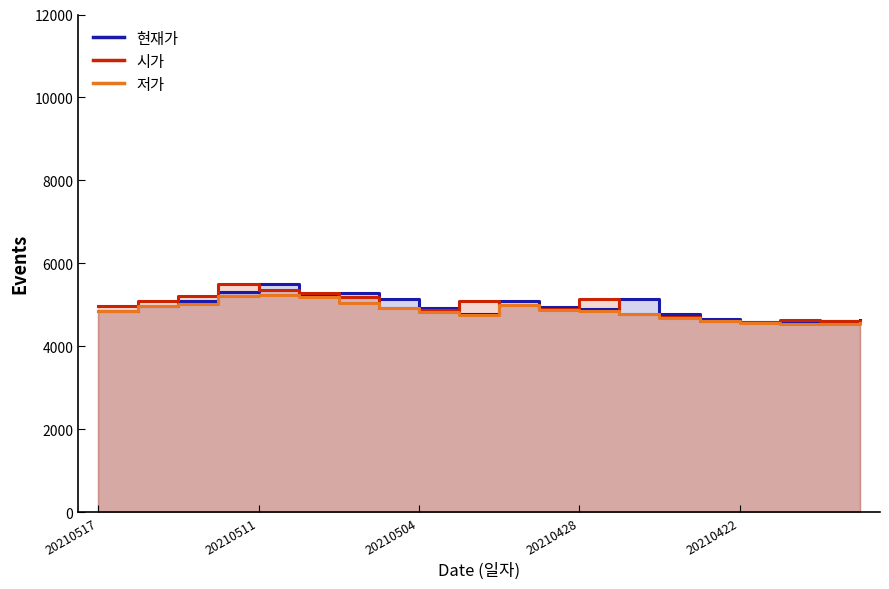

How many categories are shown in the chart?

20